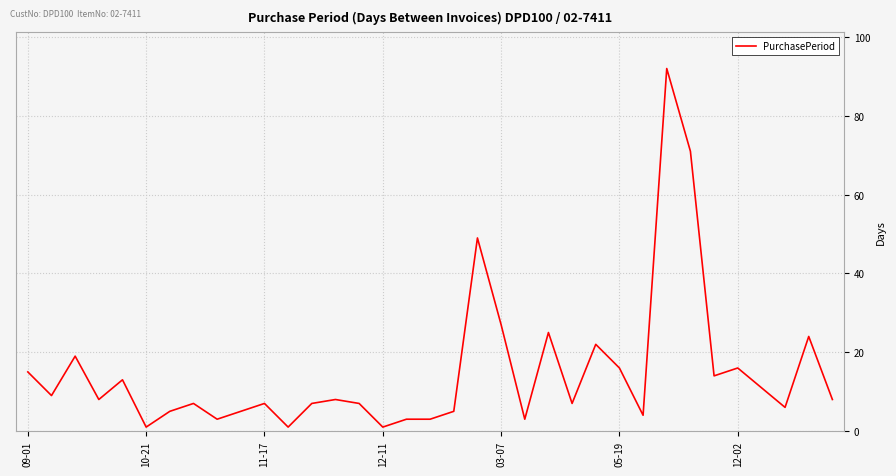

What is the minimum value shown in the chart?

1